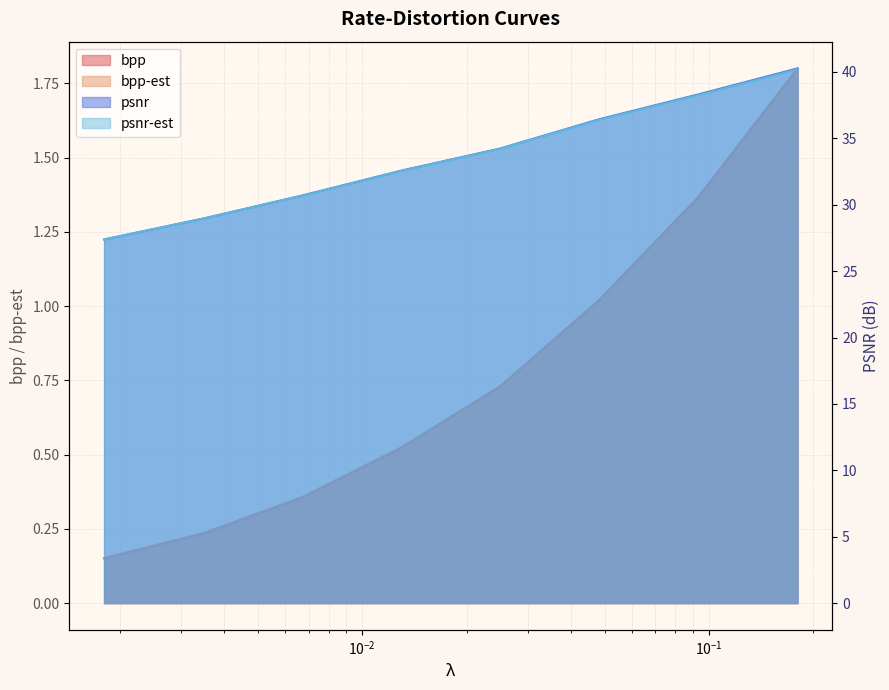

List the labels in order of bpp-est value, largest first.

0.18, 0.0932, 0.0483, 0.025, 0.013, 0.0067, 0.0035, 0.0018